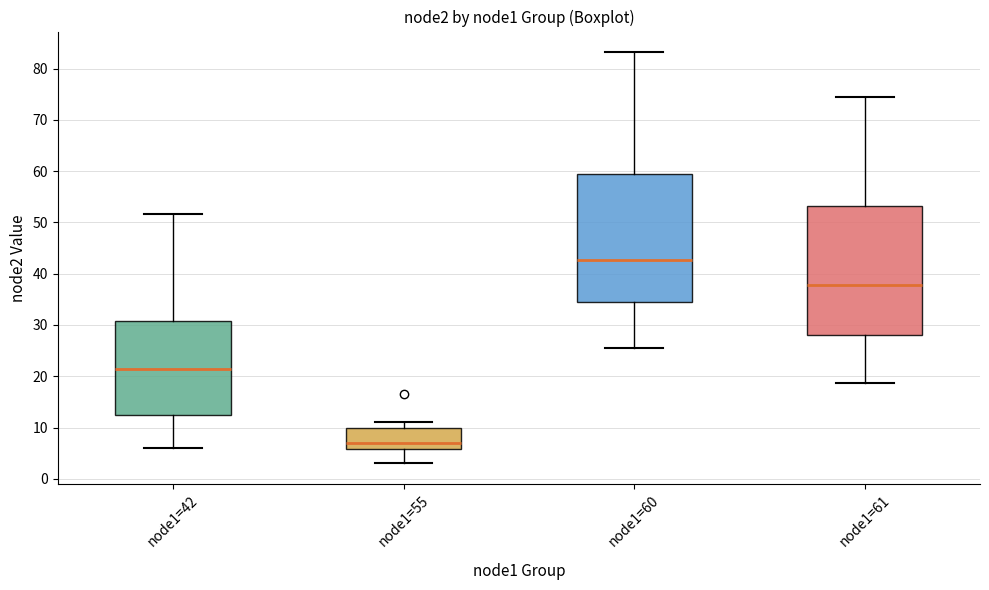

Which box's median line is the lowest?

node1=55